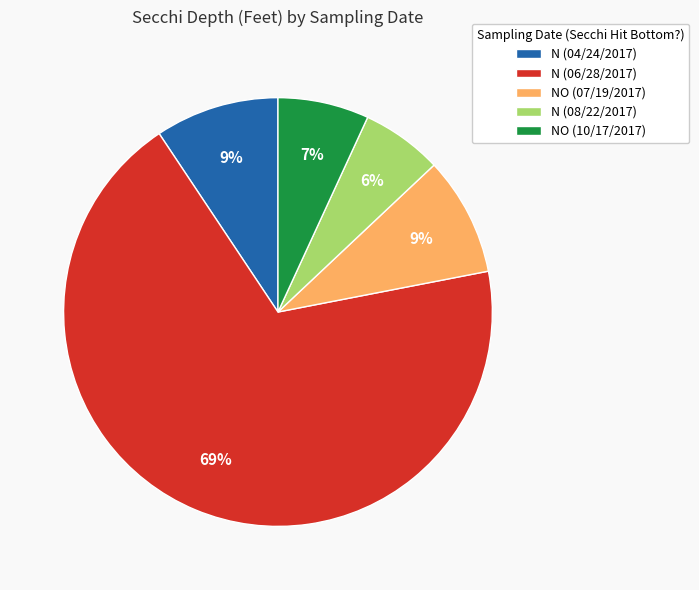

Which category has the smallest portion of the pie?

N (08/22/2017)